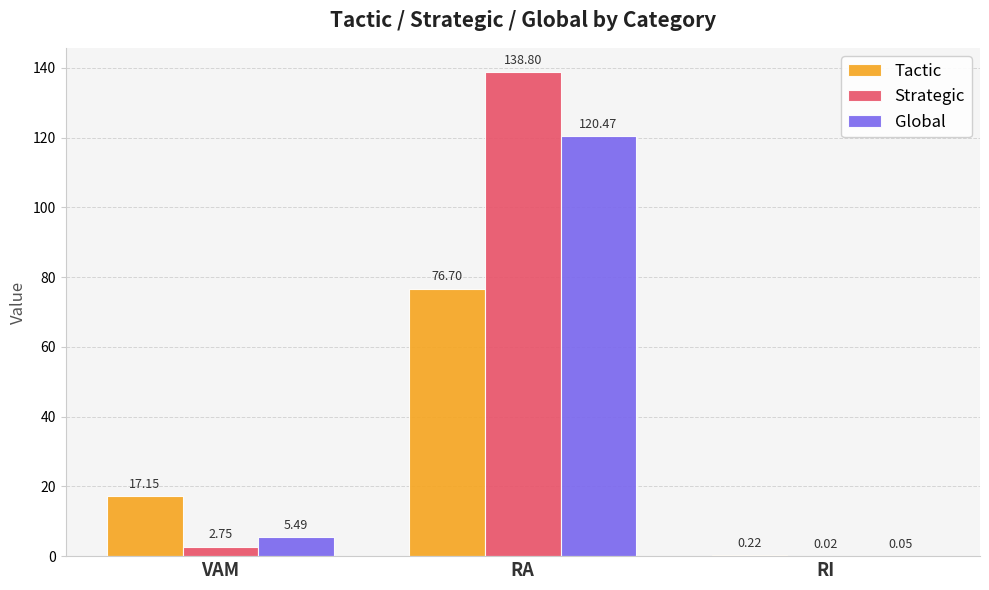

Are the bars horizontal?

No